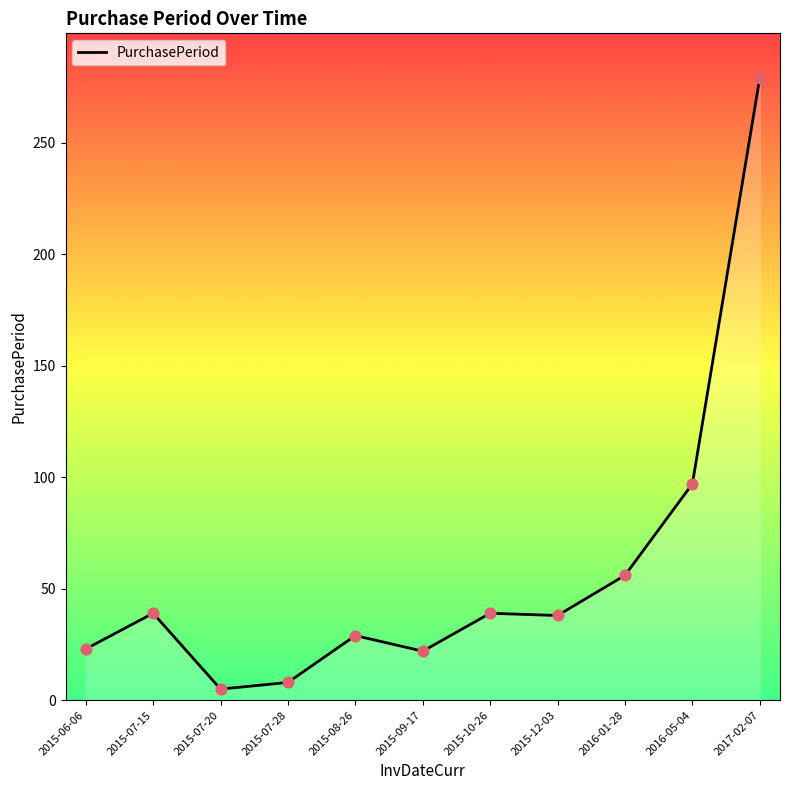

What is the change in value from 2015-06-06 to 2017-02-07?

+256